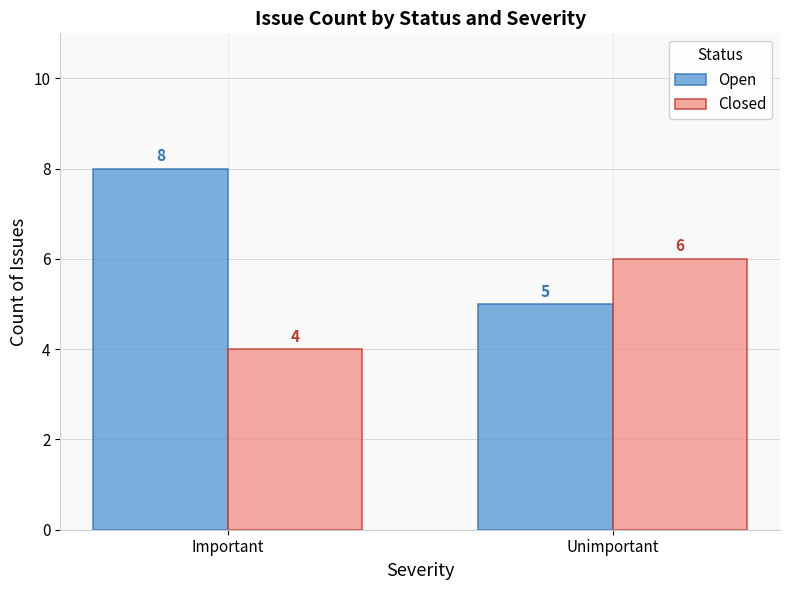

Which series changed the most between Important and Unimportant?

Open